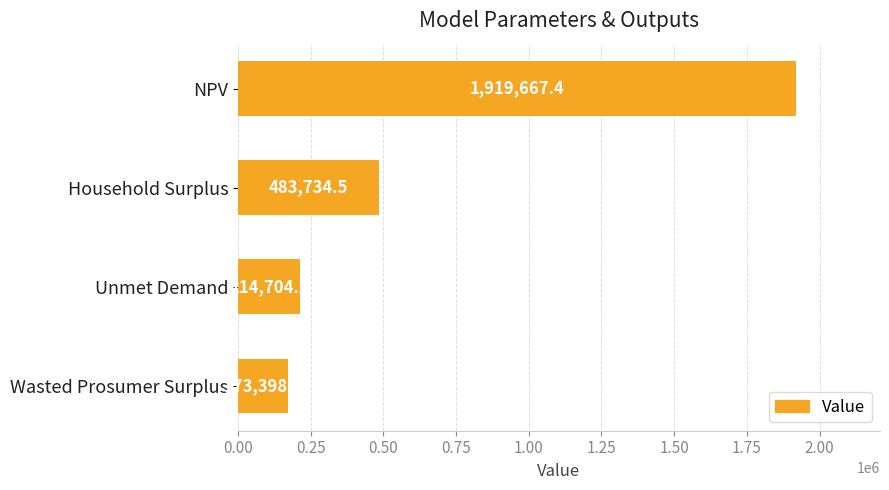

Does the chart contain any negative values?

No